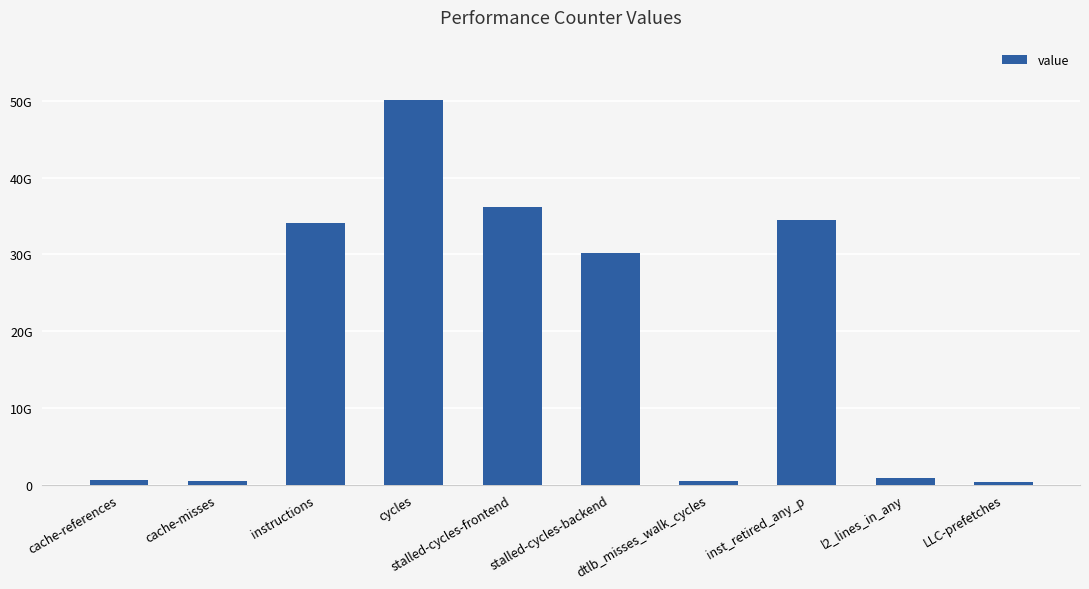

Does the chart contain any negative values?

No